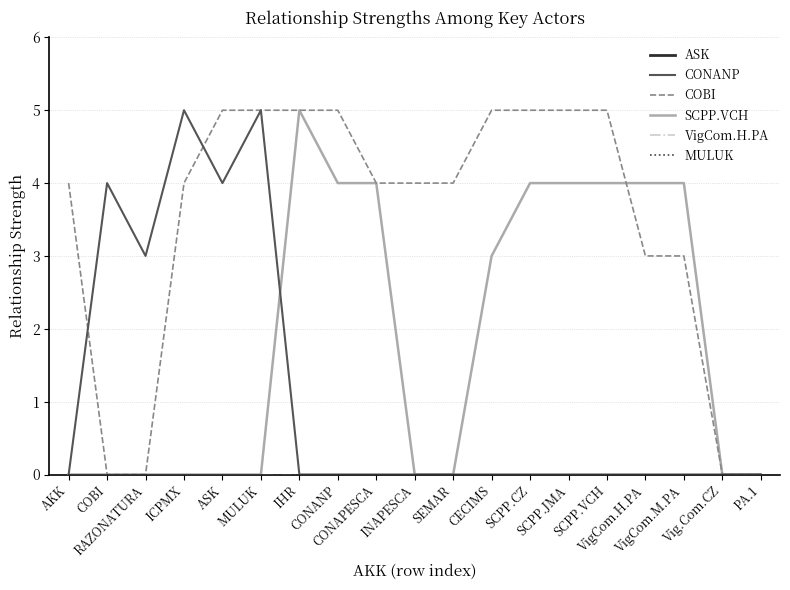

How many lines are shown in the chart?

6